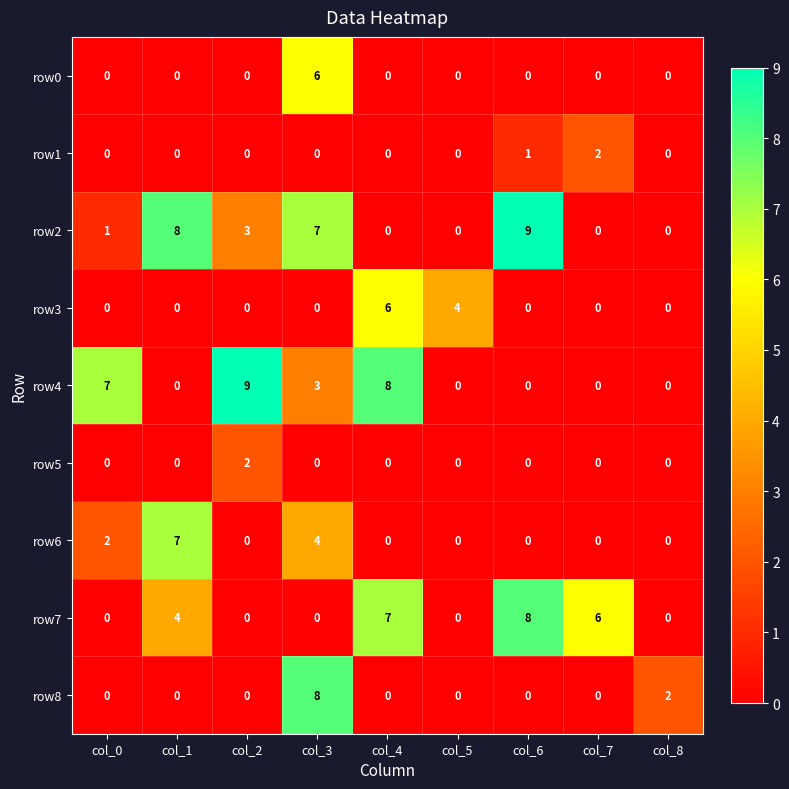

Which category has the highest value in the row4 series?

col_2